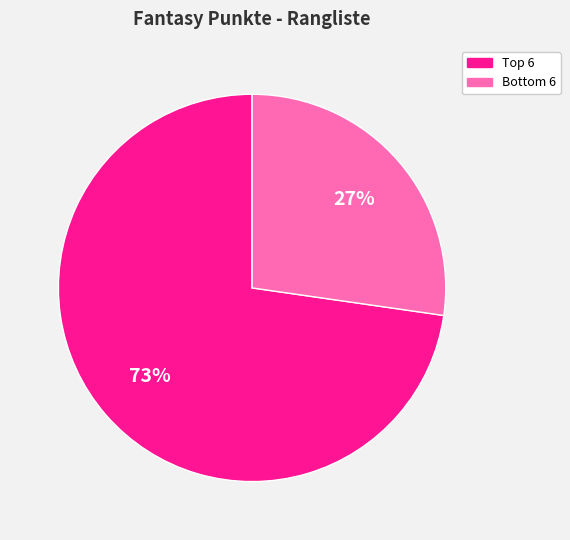

Count the number of slices in the pie.

2